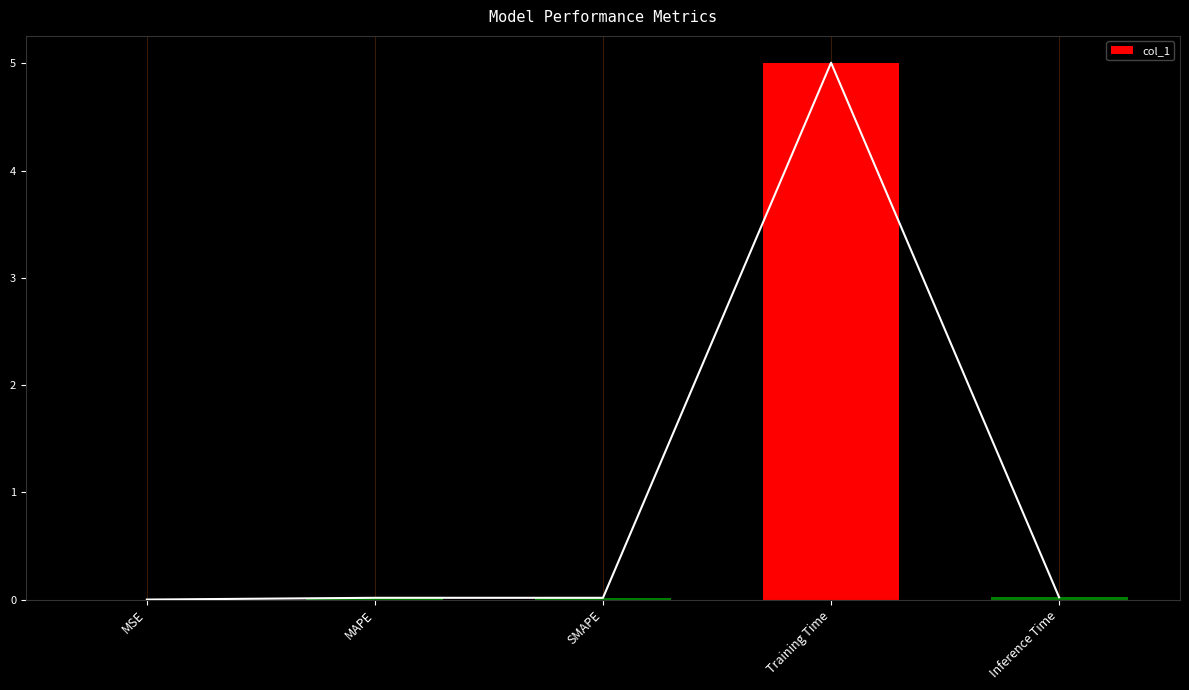

True or false: the data shows 0.0 at Inference Time.

False